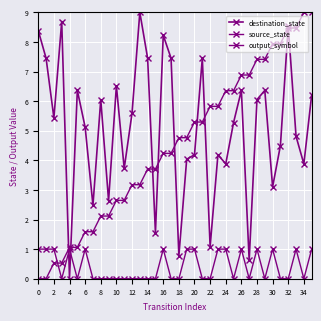

Count the number of data series in this chart.

3